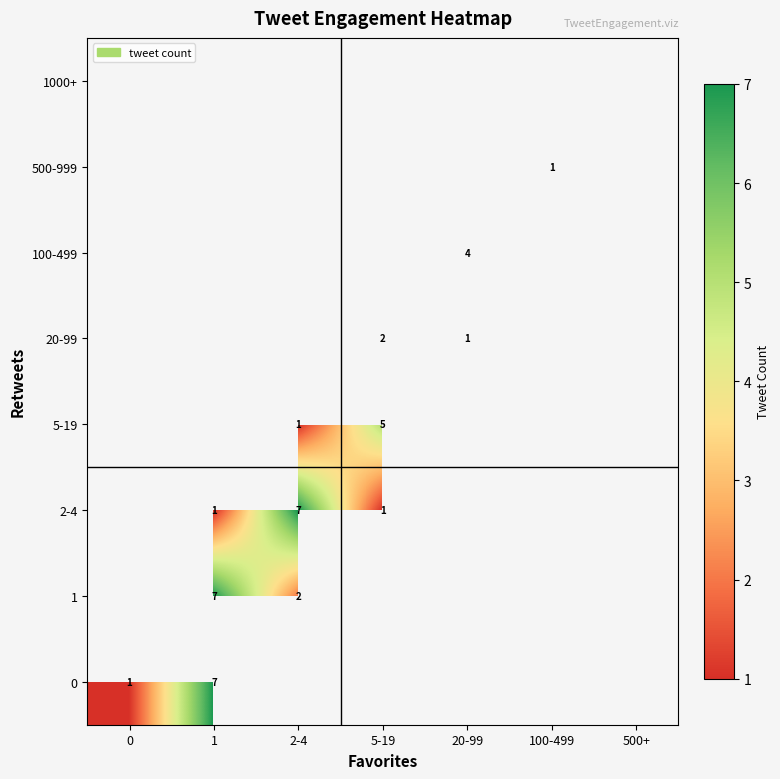

True or false: 1 has a value of 3 at 2-4.

False